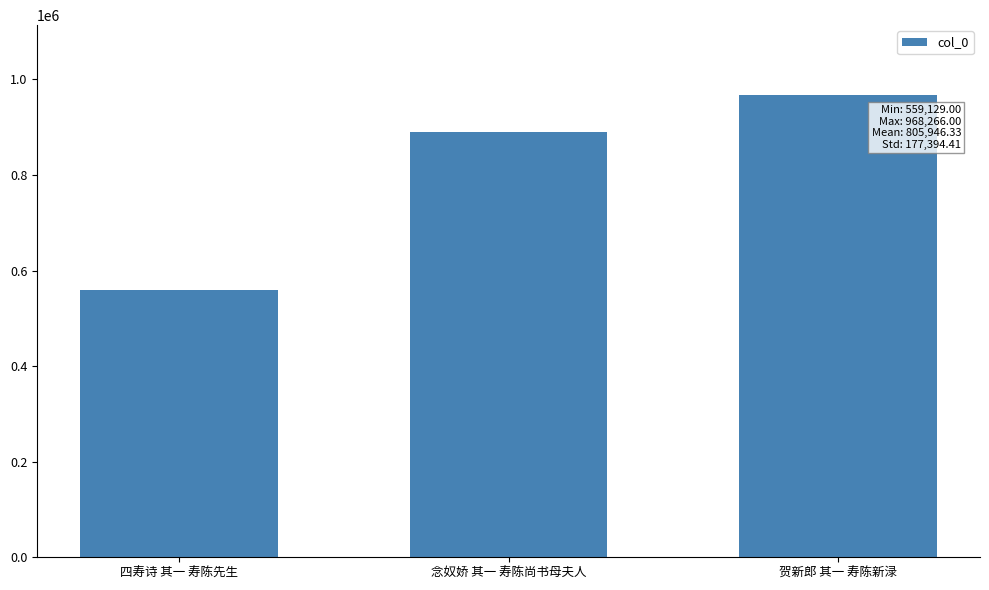

How many data points are less than 890444?

1